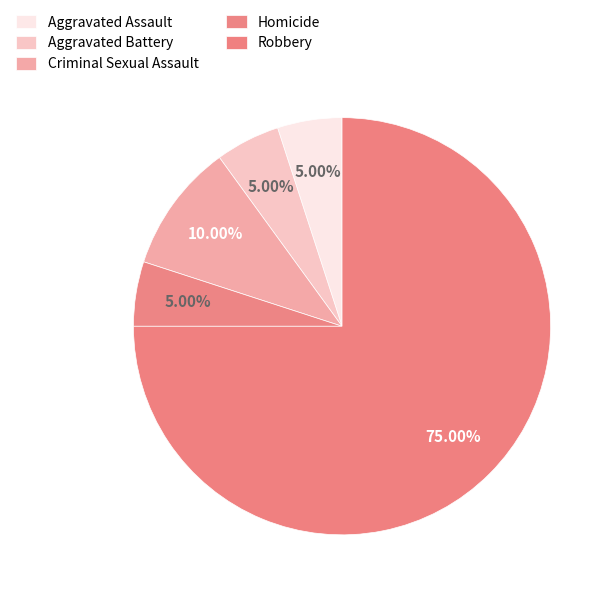

What percentage is the Aggravated Assault slice, to the nearest percent?

5%